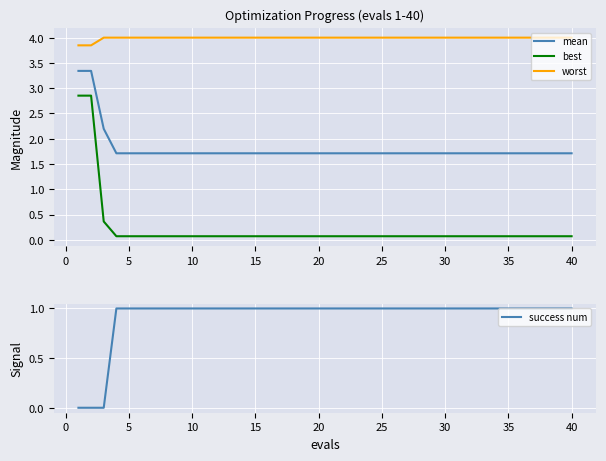

Count the number of data series in this chart.

4